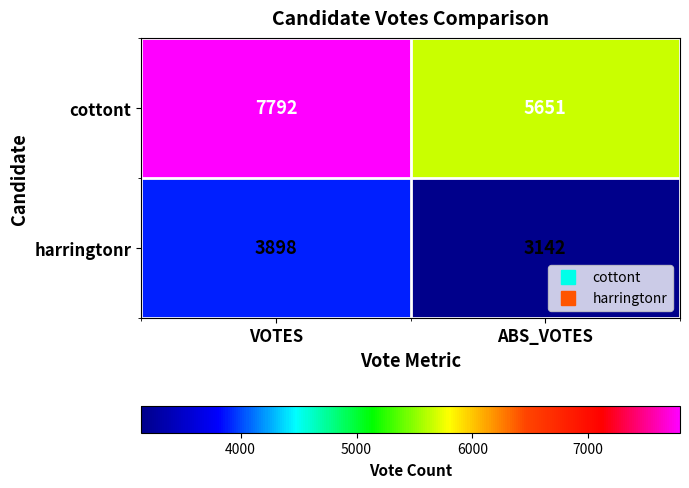

What is the difference between the highest and lowest values at ABS_VOTES?

2509